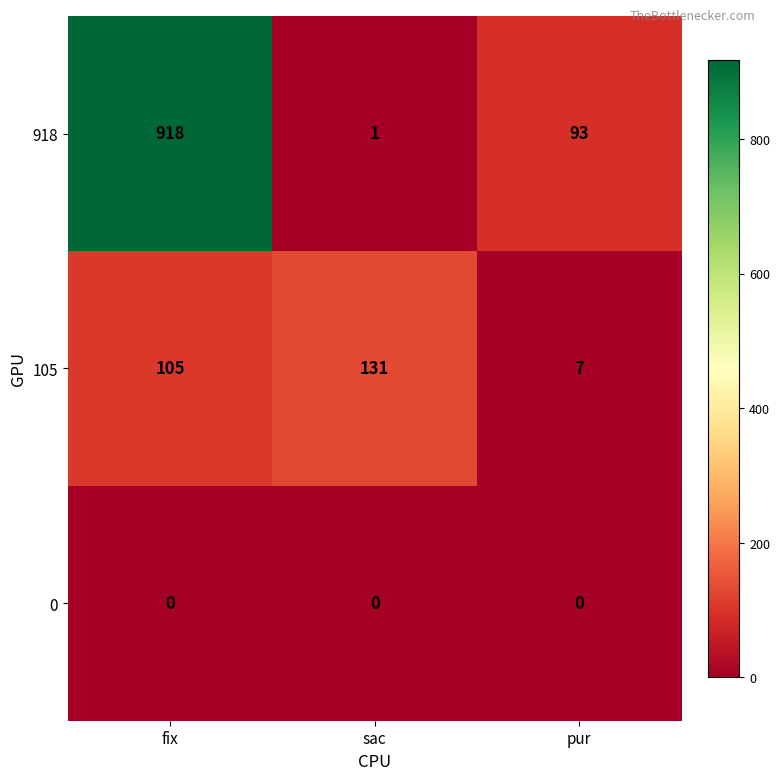

The 0 series shows 0 at fix. True or false?

True